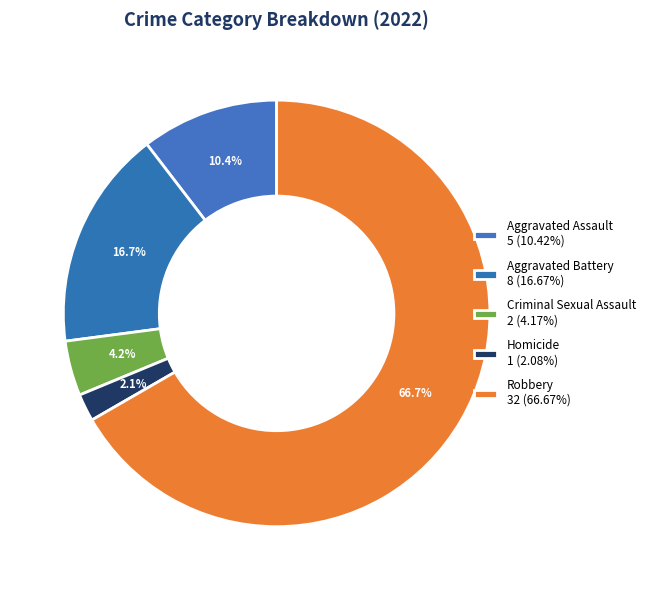

Is it true that Aggravated Battery is 17% of the pie?

True